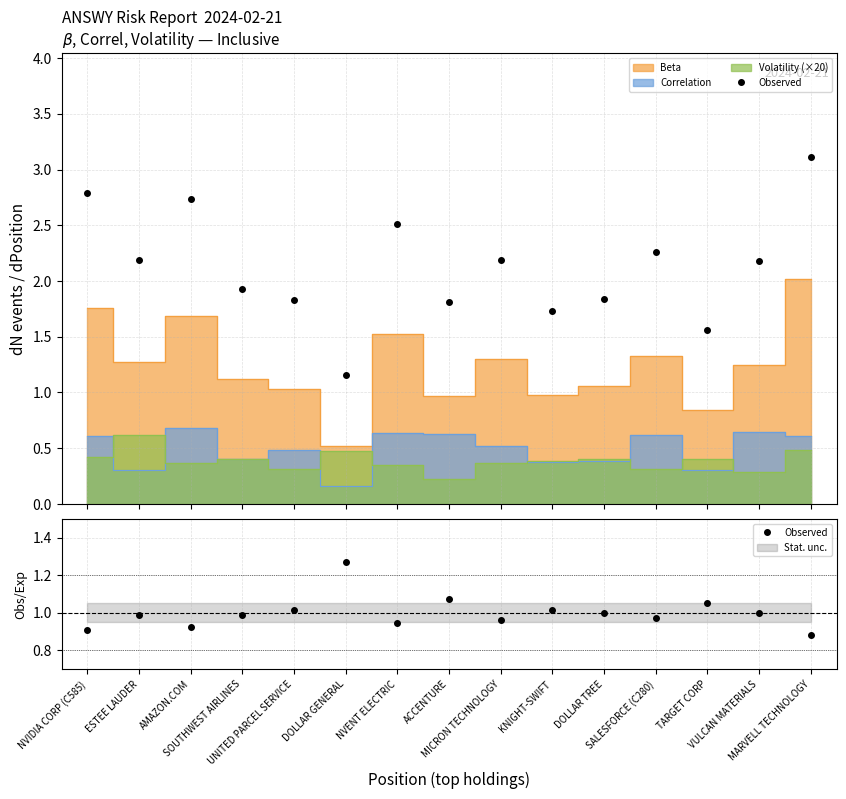

What is the change in value from NVIDIA CORP (C585) to VULCAN MATERIALS?

+0.1